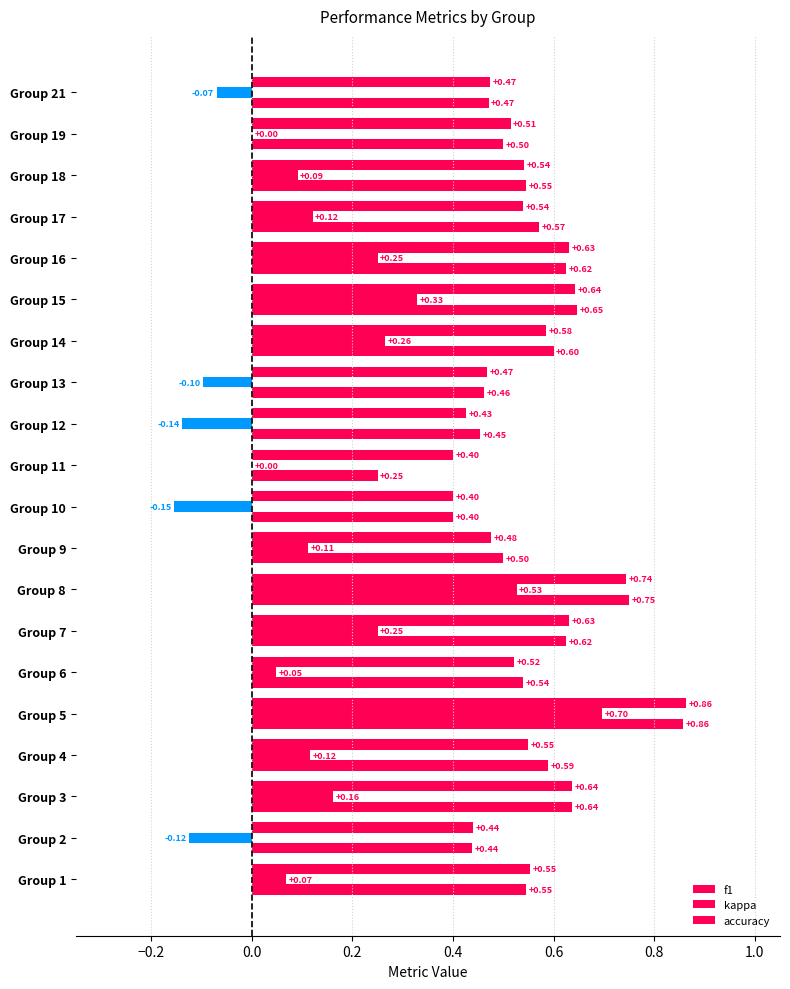

How many distinct data groups are displayed?

3